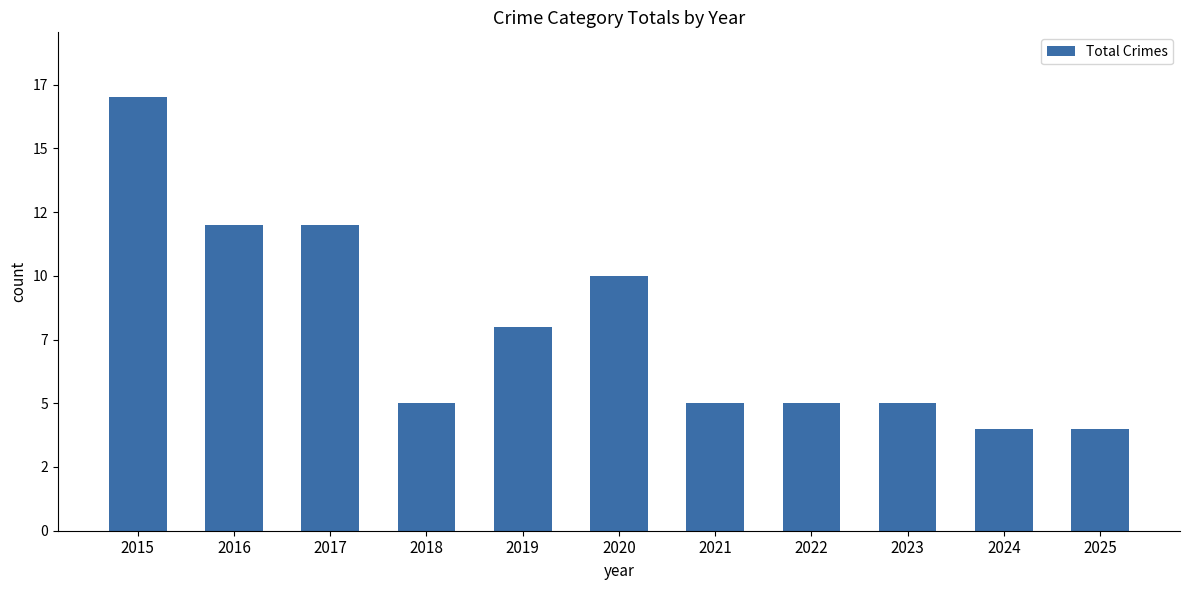

Which category has the highest value across all series?

2015